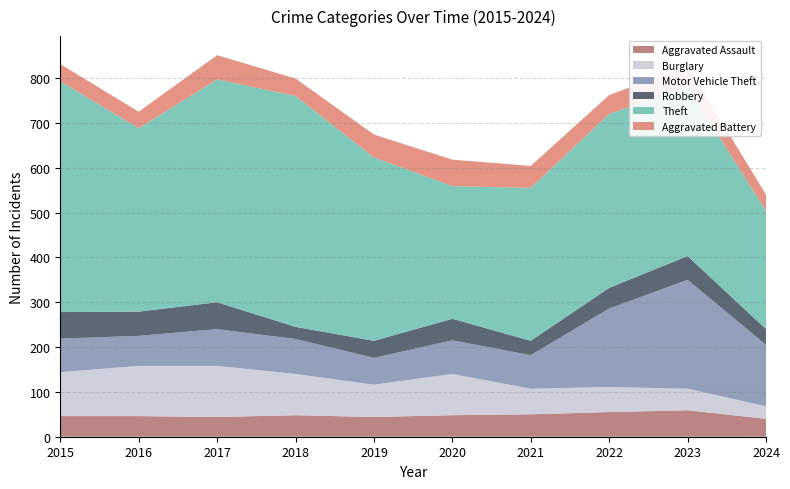

Reading left to right, what are all the values shown in this chart?

Aggravated Assault: 2015=46	2016=46	2017=44	2018=48	2019=44	2020=48	2021=50	2022=55	2023=59	2024=40
Burglary: 2015=98	2016=112	2017=114	2018=92	2019=72	2020=92	2021=57	2022=56	2023=48	2024=28
Motor Vehicle Theft: 2015=75	2016=67	2017=82	2018=78	2019=60	2020=75	2021=75	2022=175	2023=243	2024=137
Robbery: 2015=59	2016=54	2017=60	2018=27	2019=38	2020=48	2021=32	2022=46	2023=53	2024=35
Theft: 2015=515	2016=409	2017=497	2018=515	2019=409	2020=296	2021=341	2022=388	2023=377	2024=264
Aggravated Battery: 2015=38	2016=37	2017=54	2018=39	2019=51	2020=59	2021=49	2022=42	2023=47	2024=36